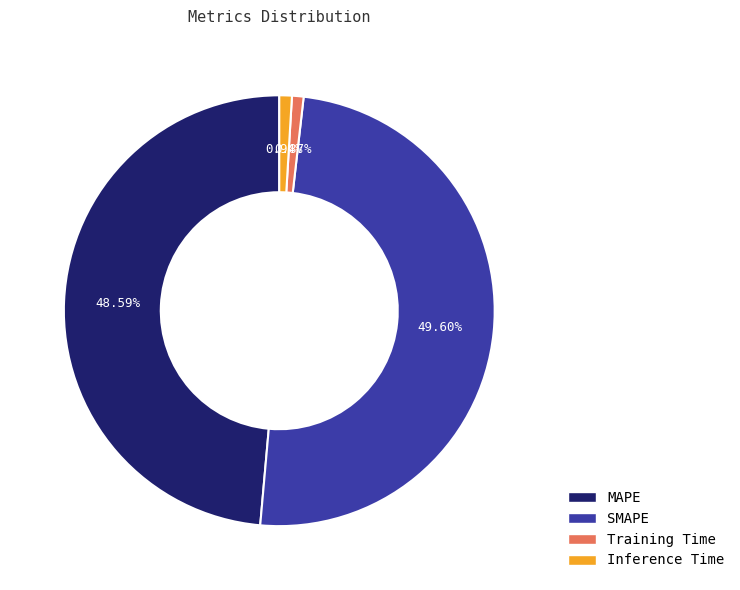

What portion of the pie excludes SMAPE?

50.4%